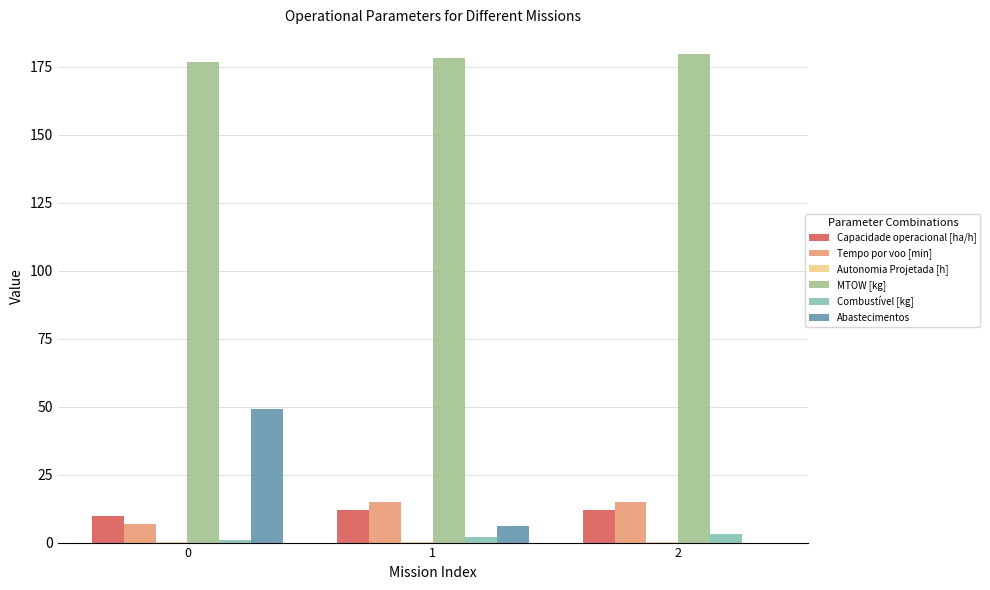

What is the sum of all Combustível [kg] values?

6.0